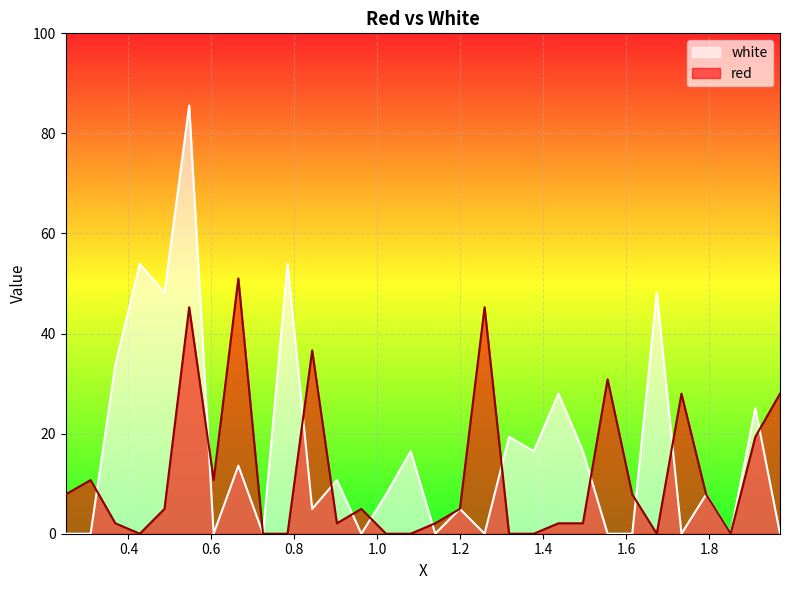

Which has a higher value, 1.021 or 0.843?

0.843